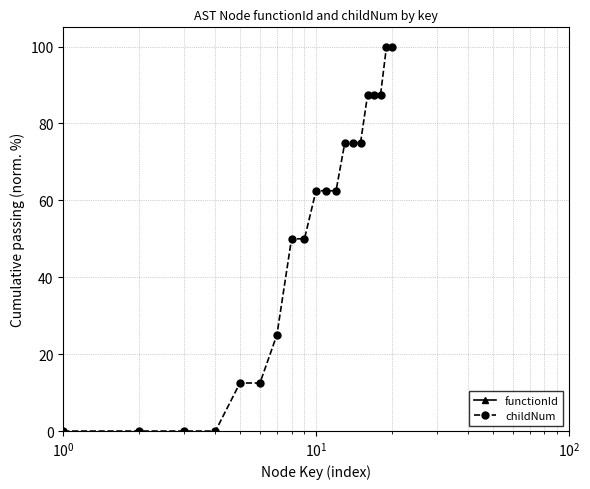

Which category has the lowest value in the functionId series?

$\mathdefault{10^{-1}}$